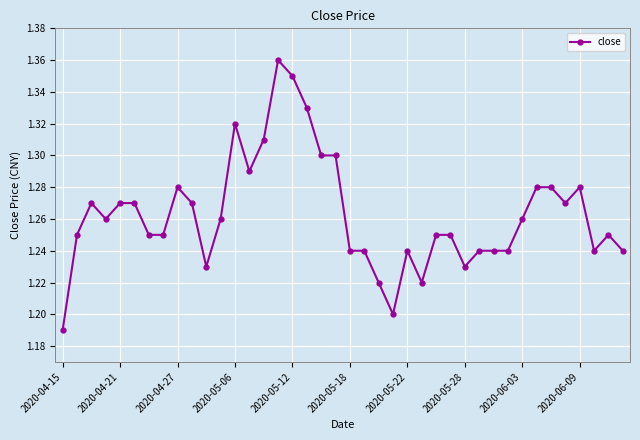

What is the difference between the maximum and second lowest values?

0.2